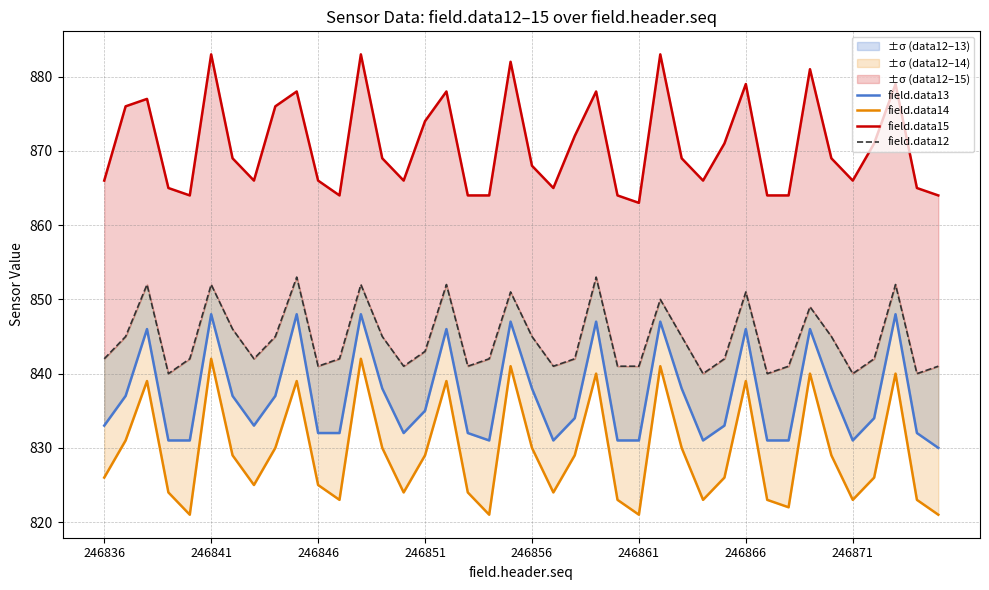

In field.data15, how many points are lower than both neighbors (excluding endpoints)?

8